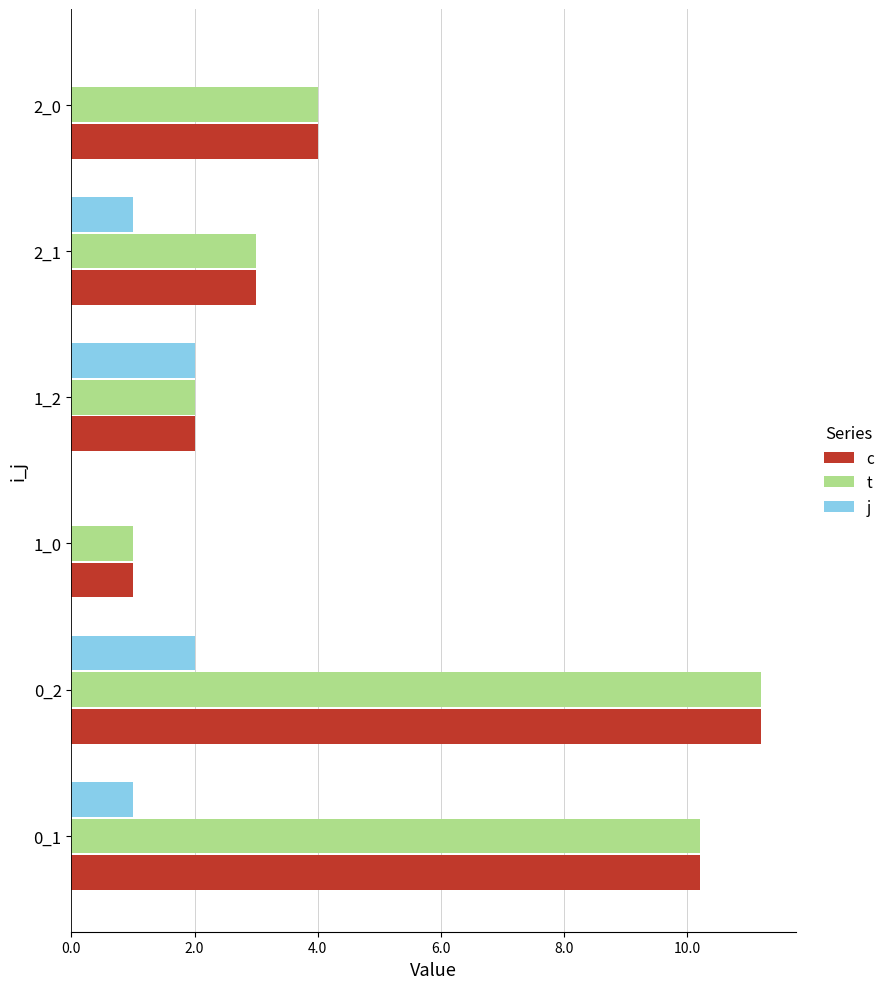

What is the maximum value shown in the chart?

11.2